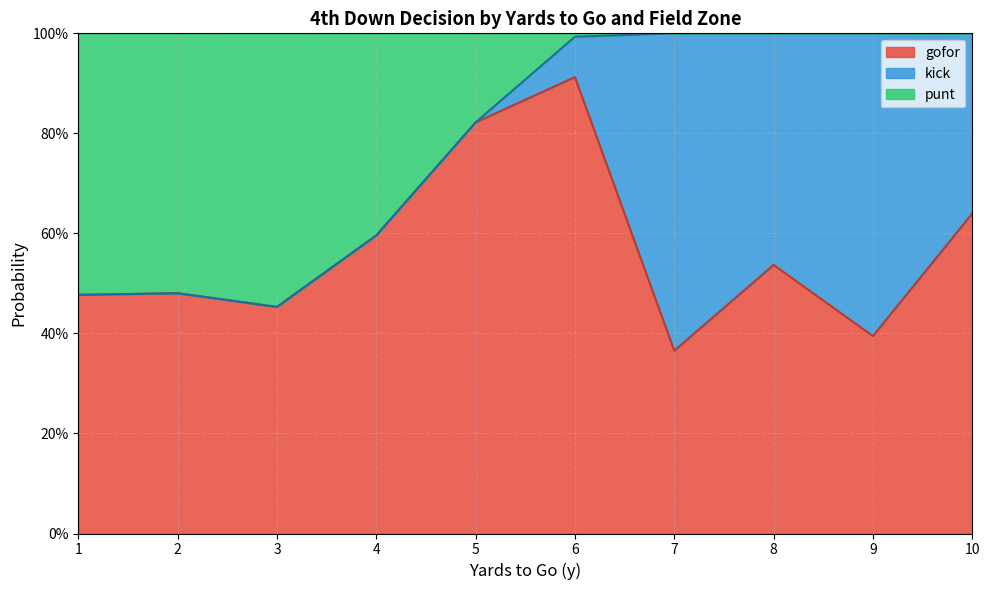

Which series has the largest total across all categories?

gofor